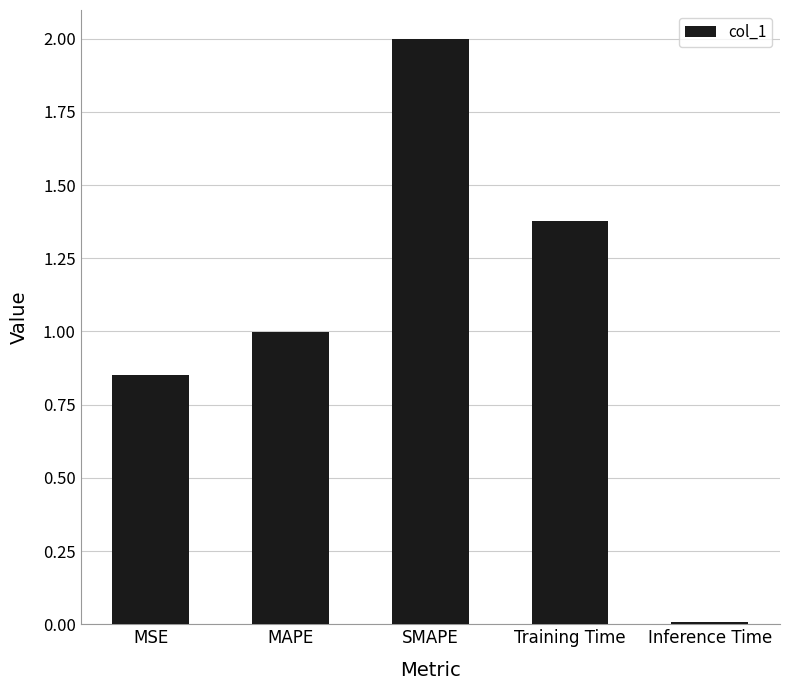

What is the ratio of the value at MAPE to the value at Training Time?

0.7